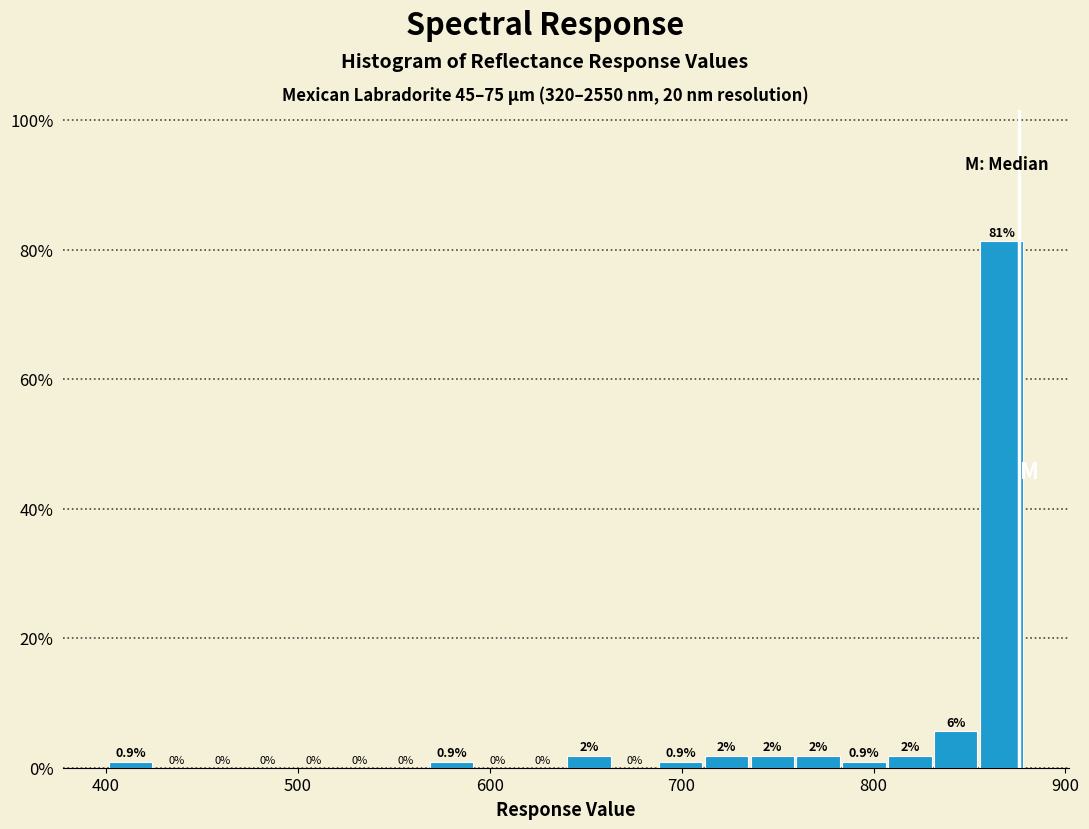

Read against the x-axis, roughly where is the centre of the tallest bar?

870